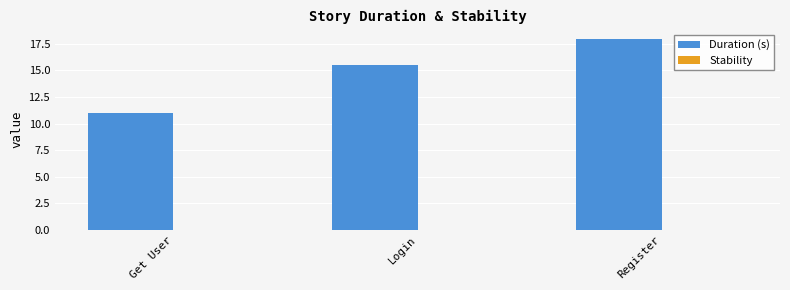

Which category has the lowest value across all series?

Get User